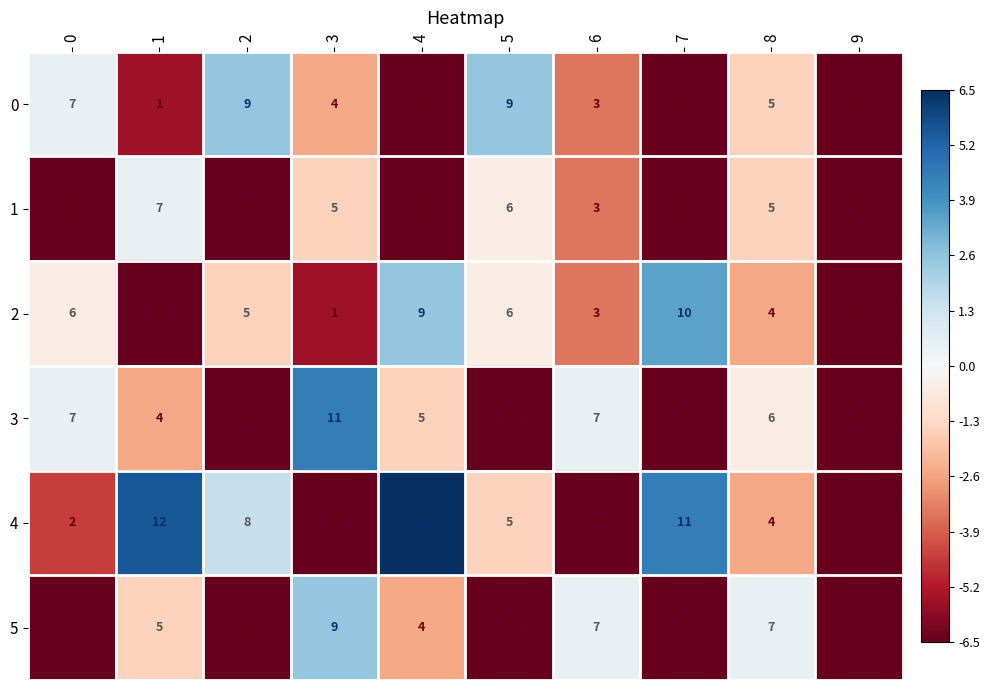

What is the spread (max minus min) of values at 8?

3